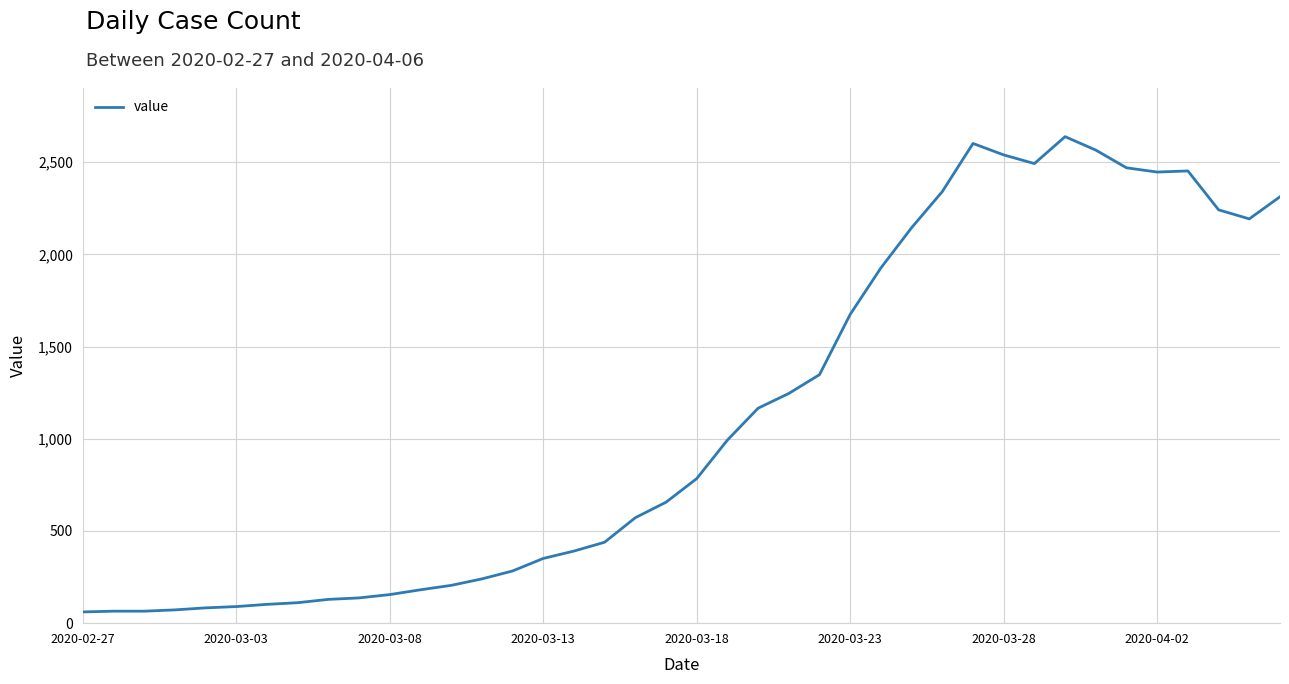

What is the difference between the maximum and minimum values?

2578